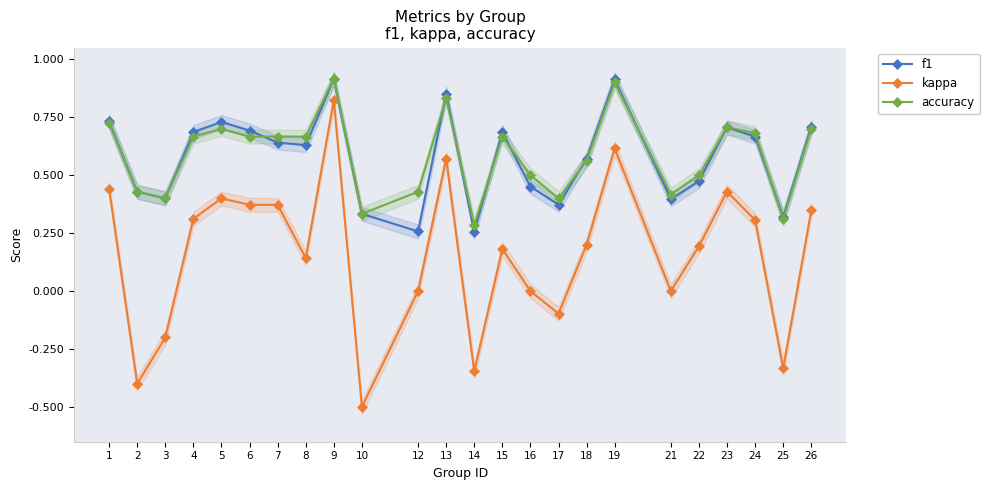

How many distinct data groups are displayed?

3